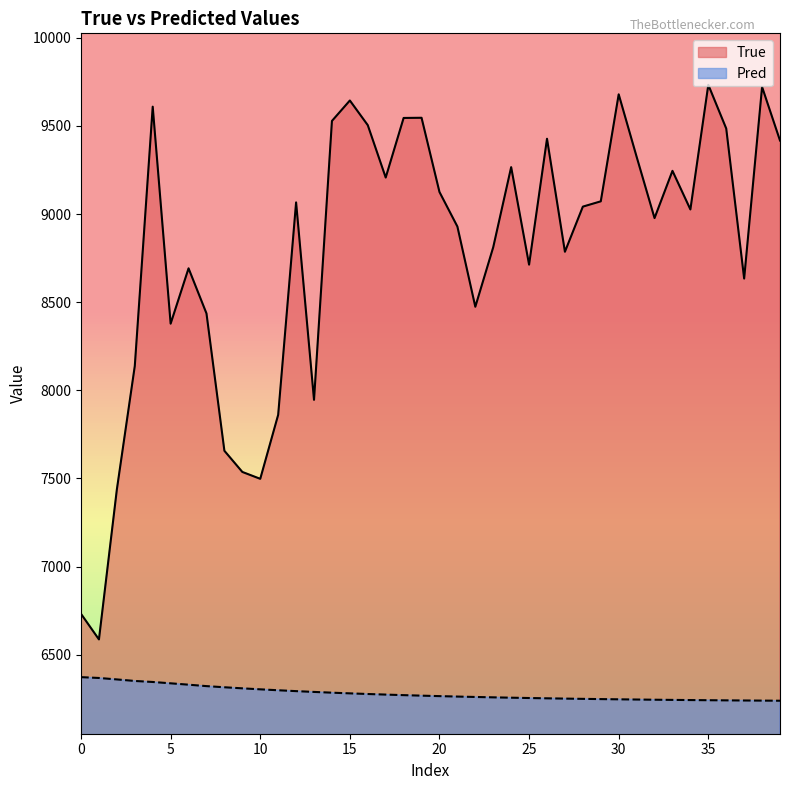

The value of True at 10 is 7498.0. True or false?

True